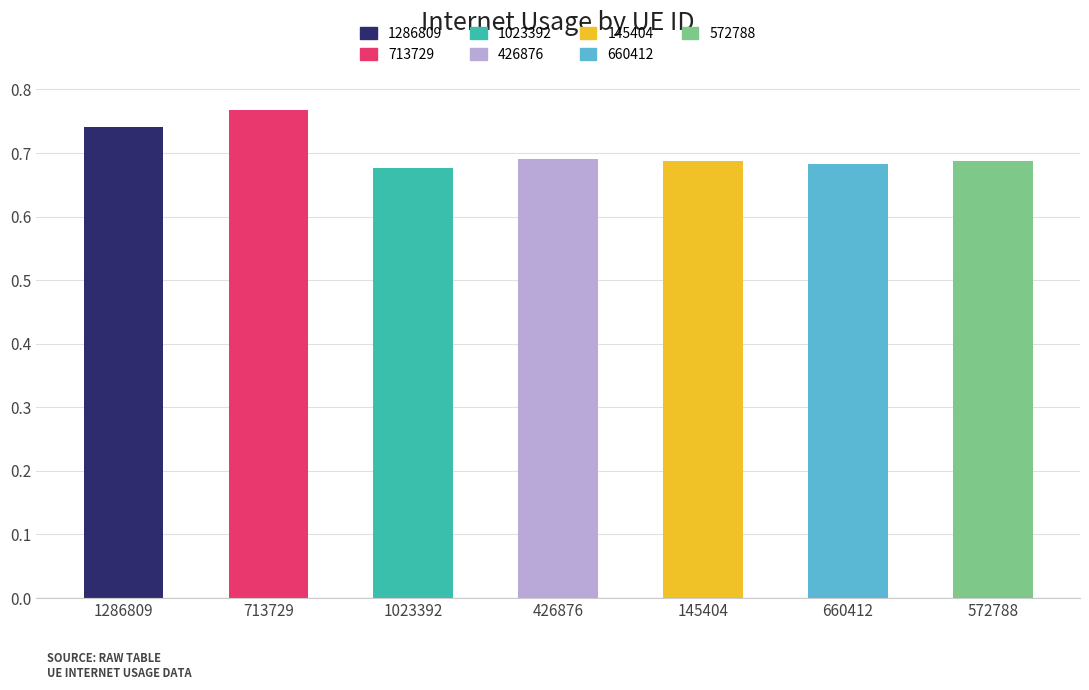

What is the difference between the values at 1286809 and 145404?

0.1